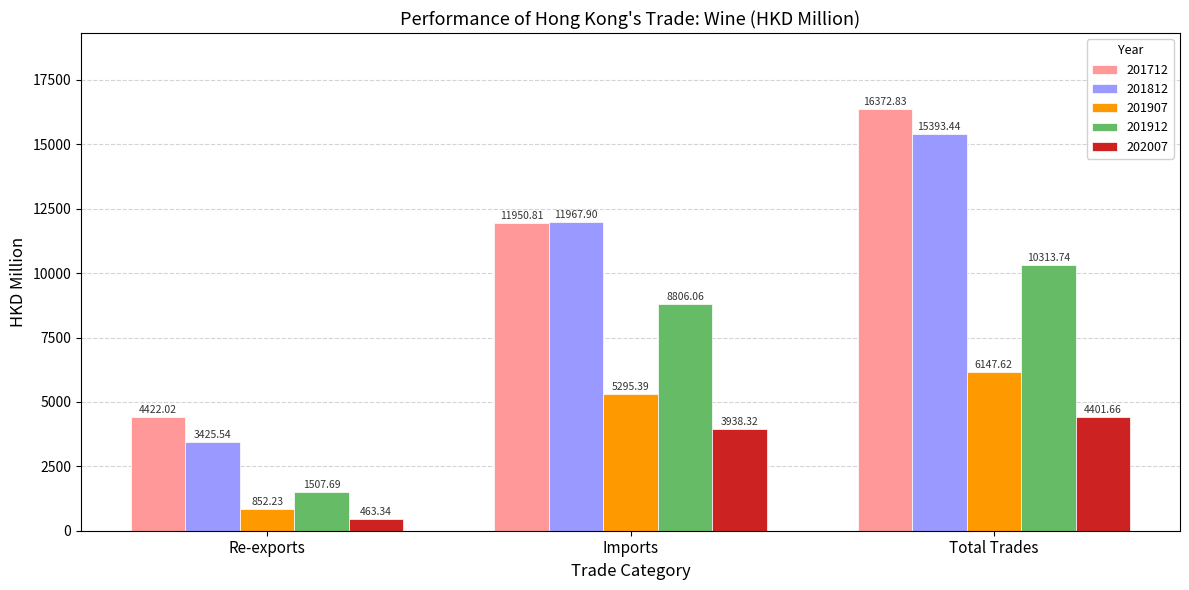

Which category has the lowest value in the 201912 series?

Re-exports